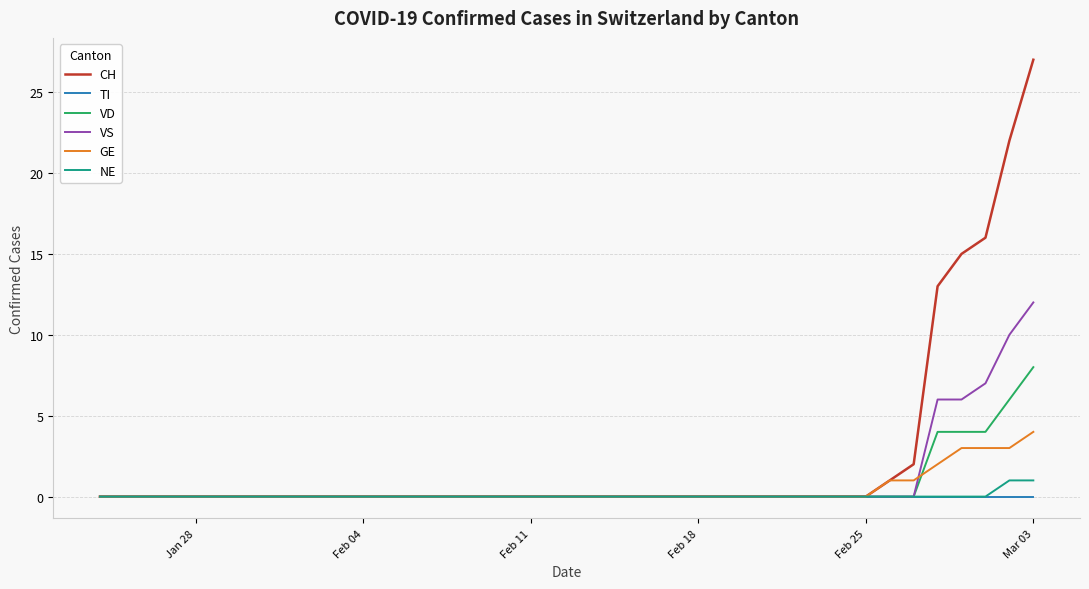

Which series has the widest spread of values?

CH